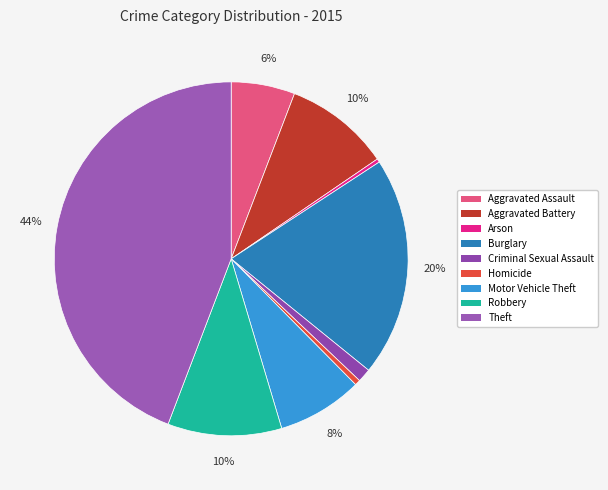

Combined, what portion of the pie is Aggravated Assault and Aggravated Battery?

15.5%